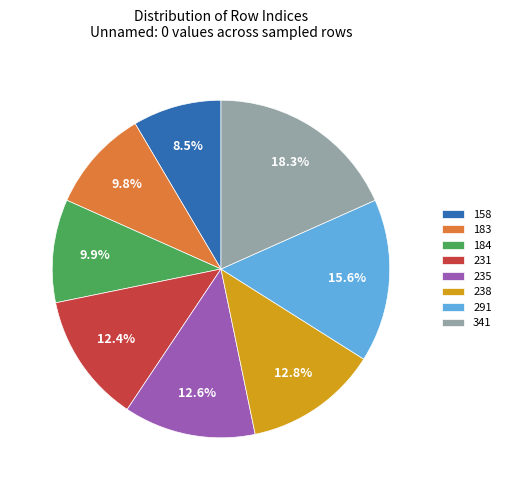

Which has a higher value, 235 or 291?

291